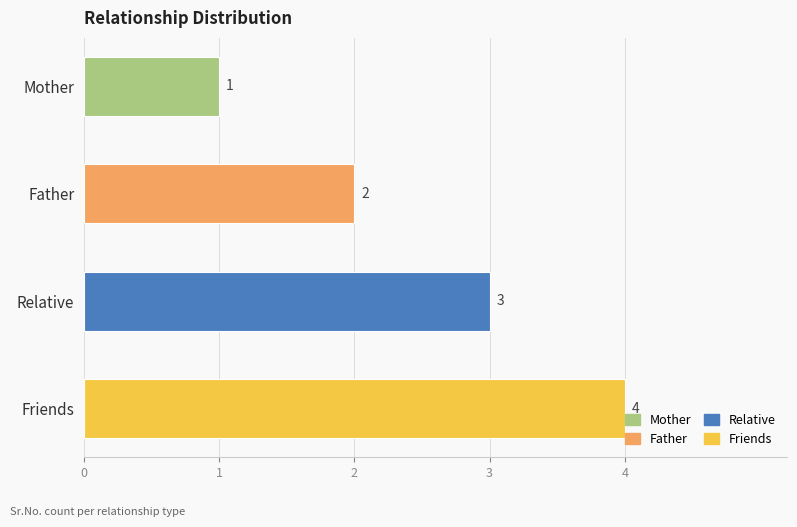

List the labels in order of value, smallest first.

Mother, Father, Relative, Friends